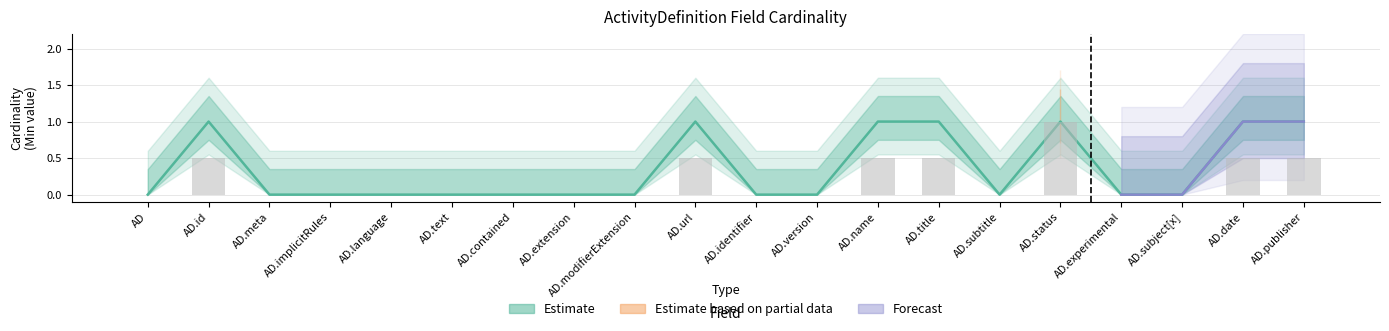

Count the values in the range 0 to 1.

20